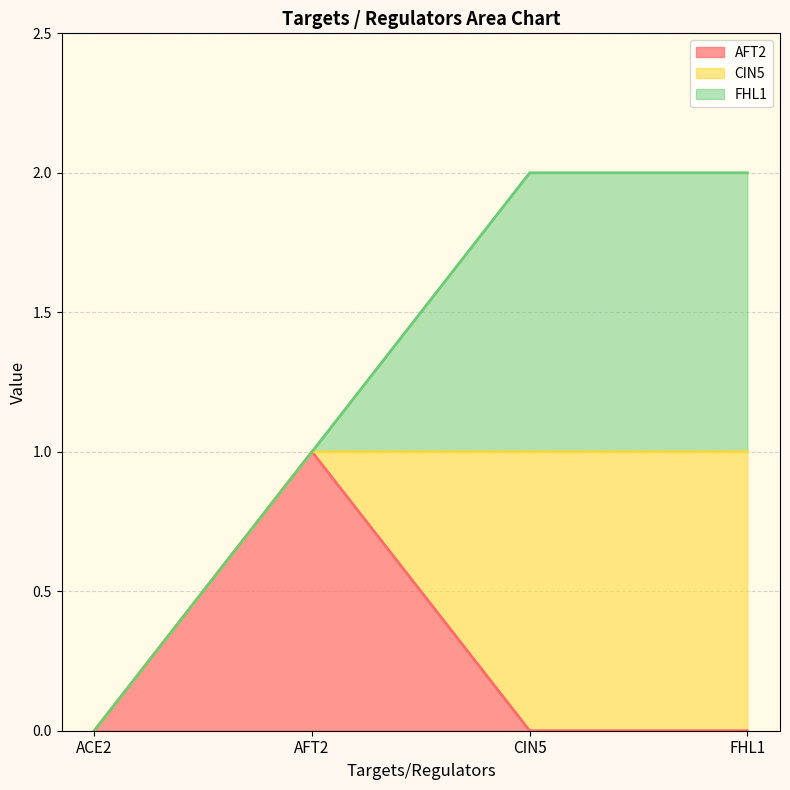

True or false: FHL1 and AFT2 intersect in this chart.

True